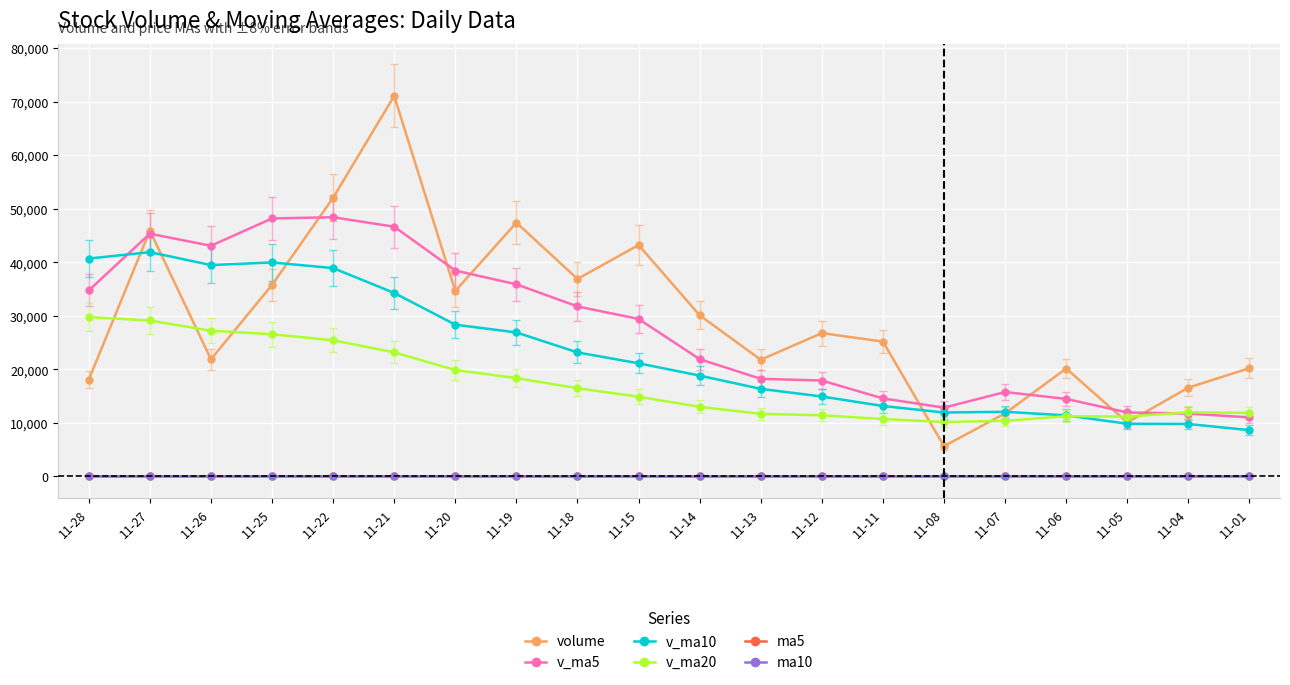

True or false: ma10 and volume intersect in this chart.

False